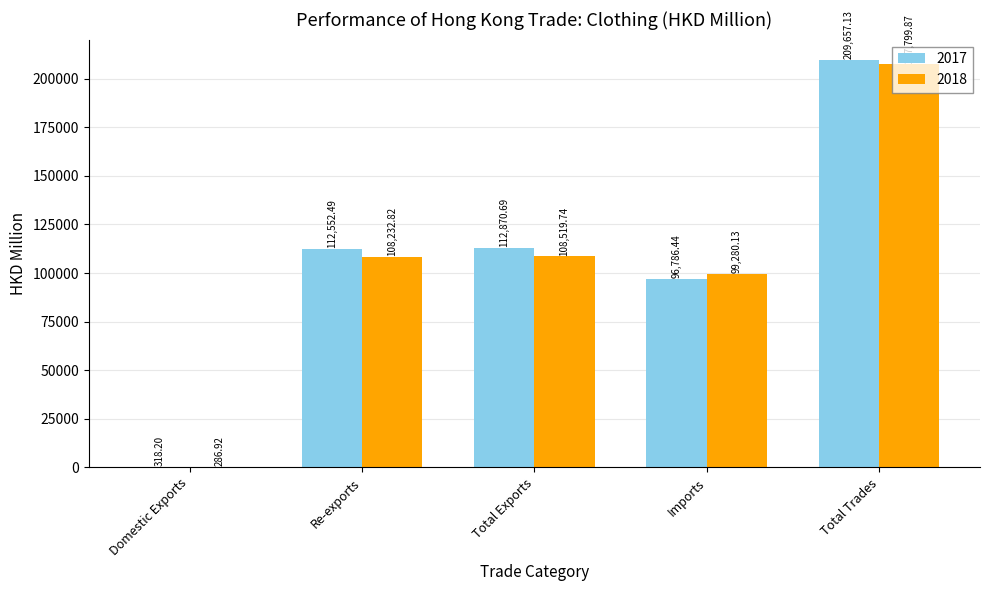

What is the average value of the 2017 series?

106437.0